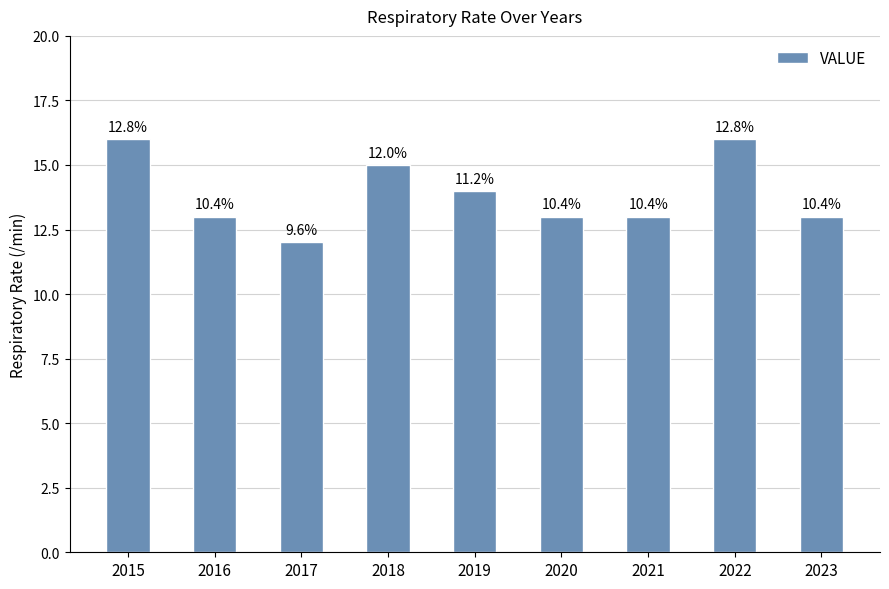

Reading right to left, what are all the values shown in this chart?

13	16	13	13	14	15	12	13	16